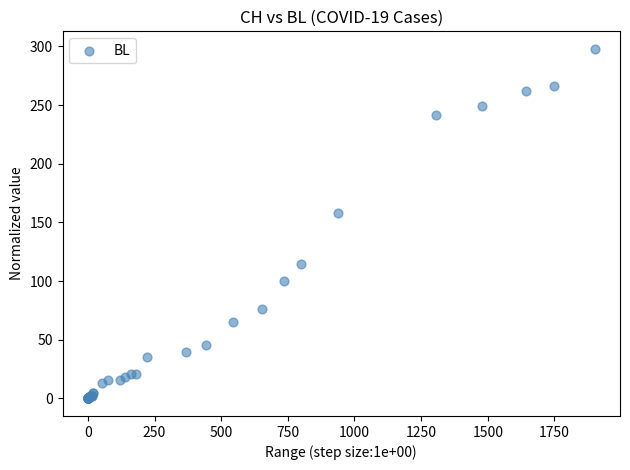

What Y value in the scatter plot is closest to 149?

158